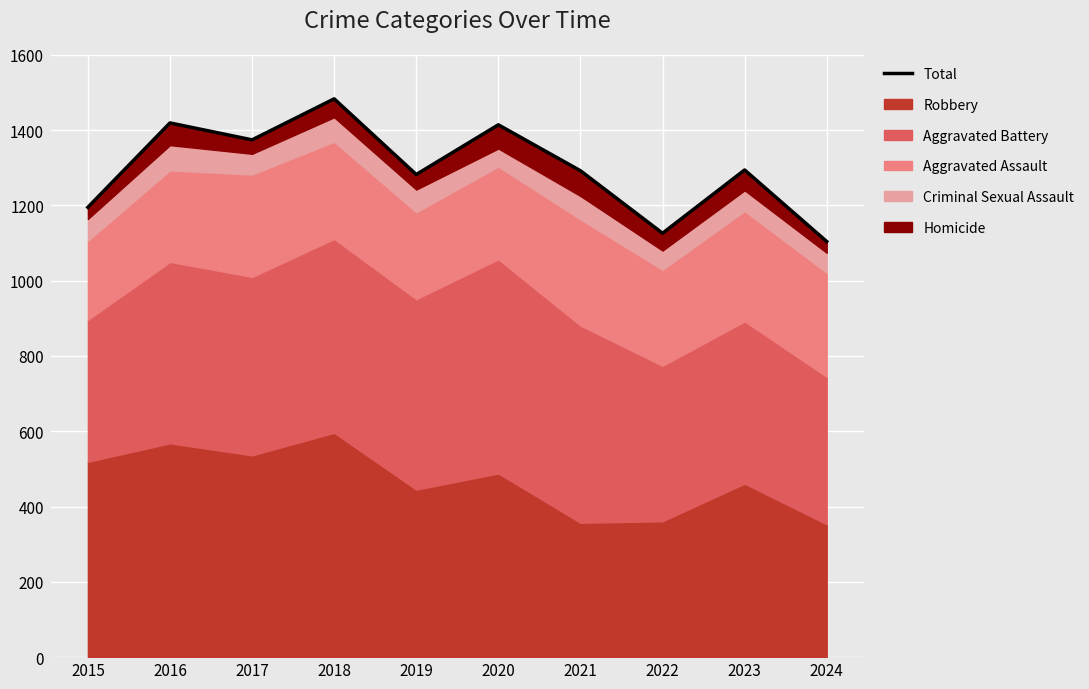

What is the sum of all values?

12983